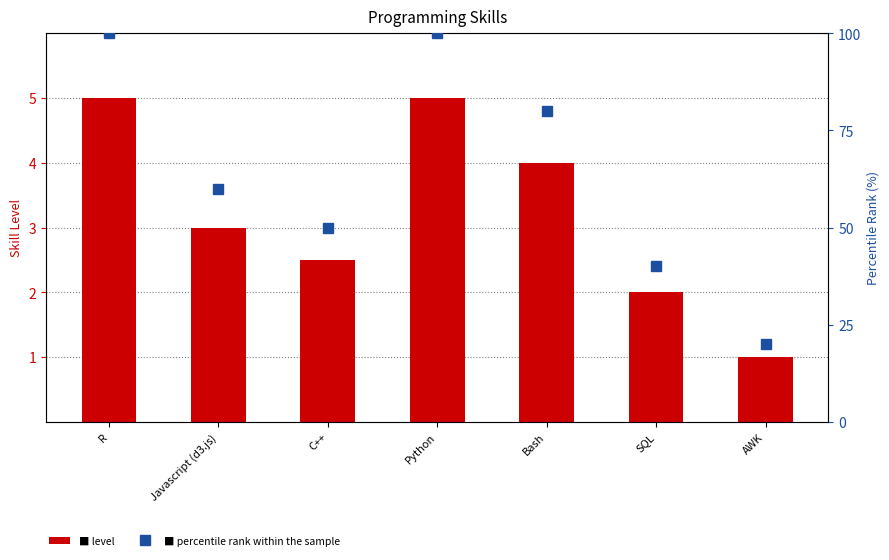

What are all the series names shown in the legend?

level, percentile rank within the sample